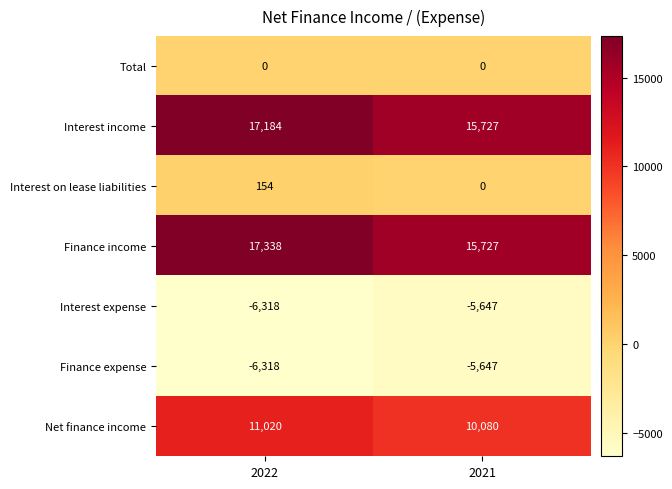

What is the spread (max minus min) of values at 2021?

21374